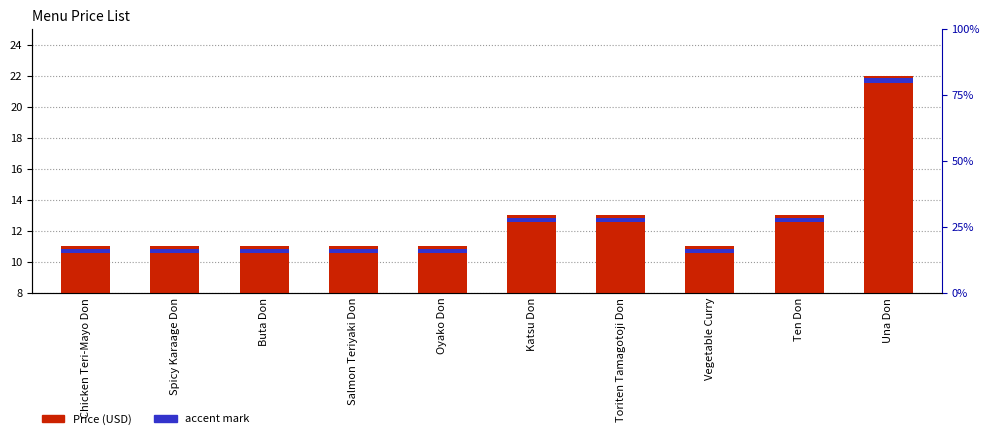

What is the greatest value displayed?

22